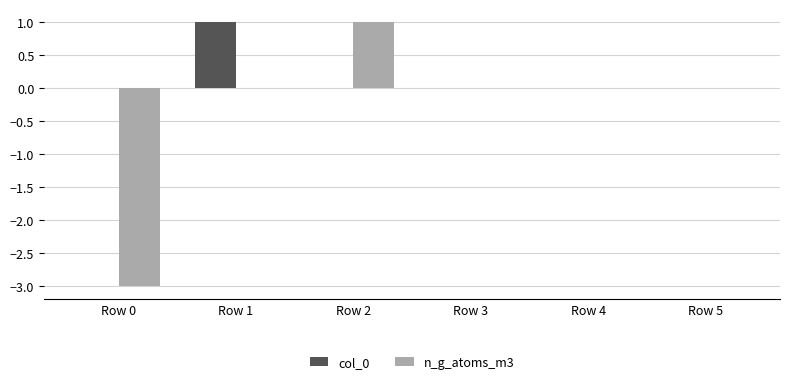

Reading left to right, what are all the values shown in this chart?

col_0: Row 0=0	Row 1=1	Row 2=0	Row 3=0	Row 4=0	Row 5=0
n_g_atoms_m3: Row 0=-3	Row 1=0	Row 2=1	Row 3=0	Row 4=0	Row 5=0